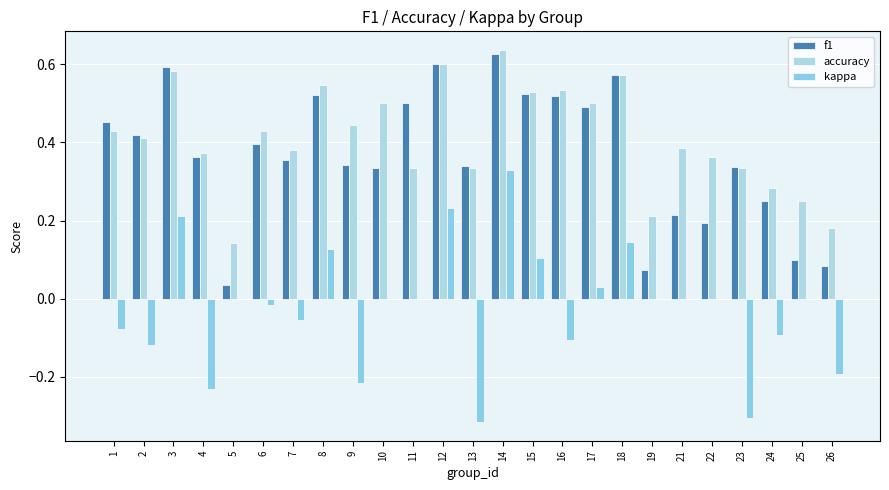

List the labels in order of f1 value, smallest first.

5, 19, 26, 25, 22, 21, 24, 10, 23, 13, 9, 7, 4, 6, 2, 1, 17, 11, 16, 8, 15, 18, 3, 12, 14